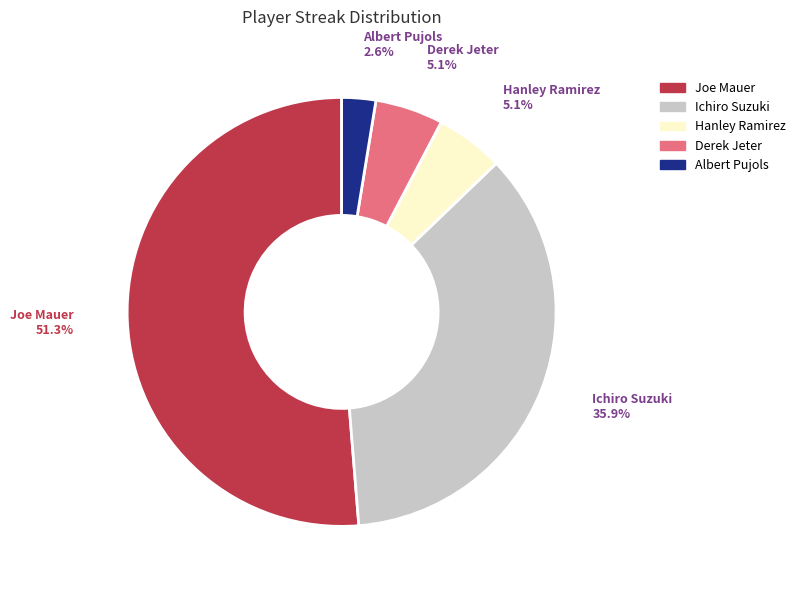

To the nearest percent, what is the difference between the Joe Mauer and Ichiro Suzuki slice percentages?

15%